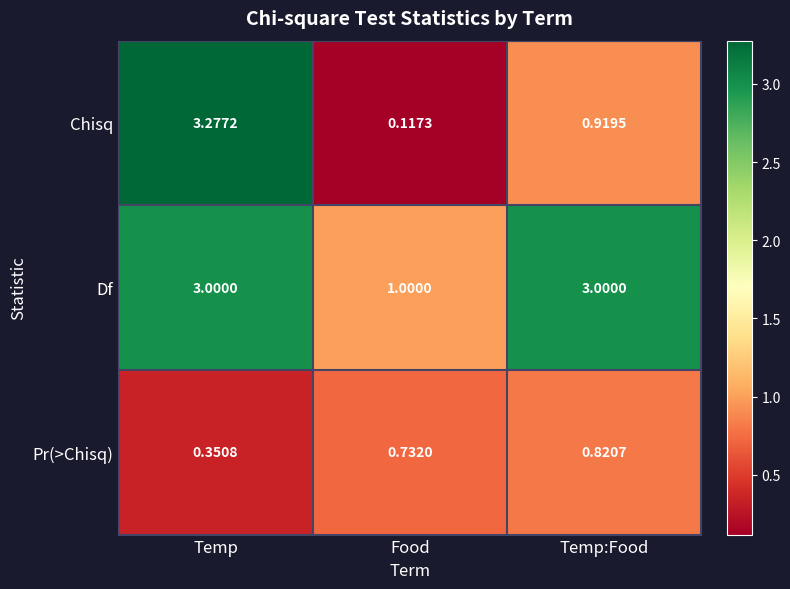

At which label does Chisq reach its minimum?

Food